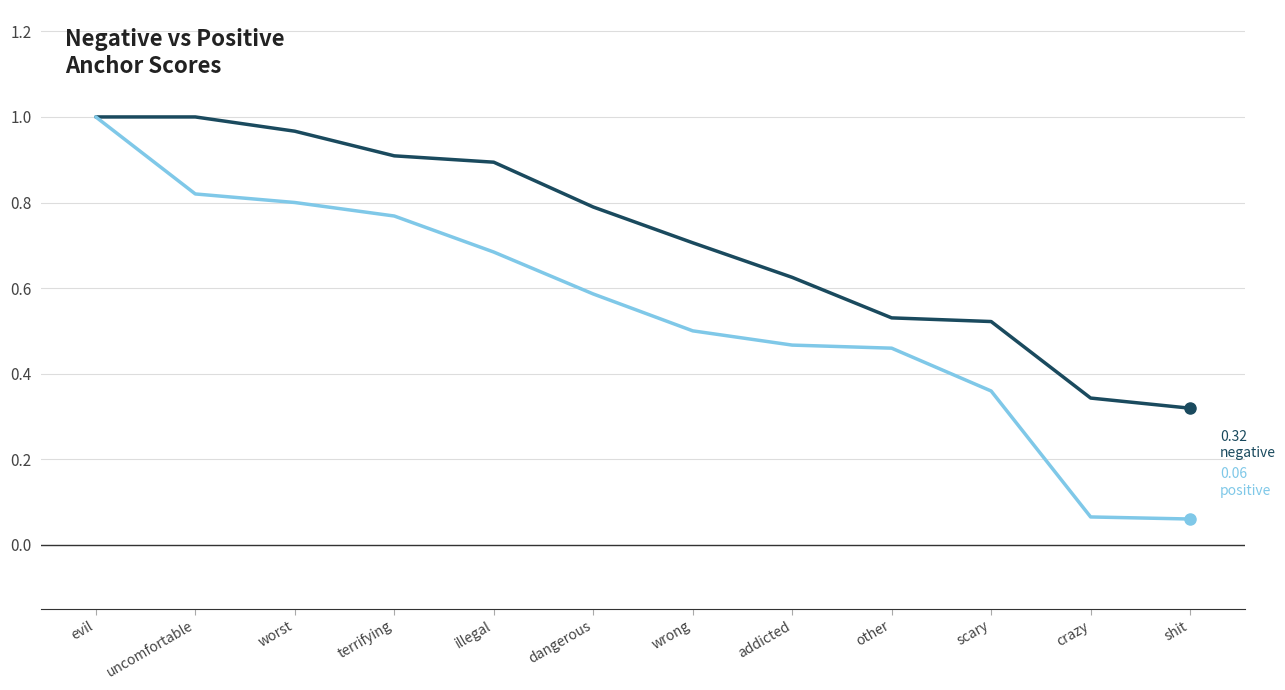

At which category is the sum across all series the highest?

evil